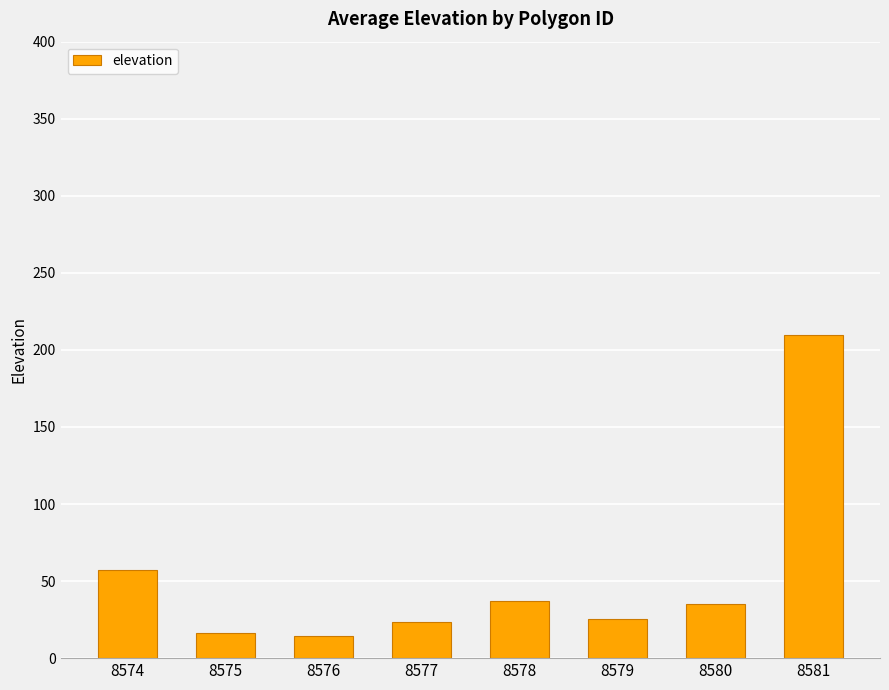

What is the difference between the values at 8577 and 8574?

34.3